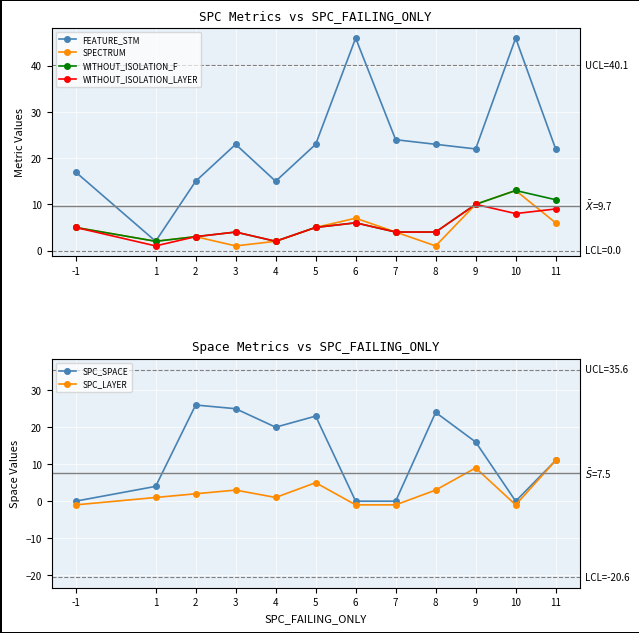

What are all the series names shown in the legend?

FEATURE_STM, SPECTRUM, WITHOUT_ISOLATION_F, WITHOUT_ISOLATION_LAYER, SPC_SPACE, SPC_LAYER